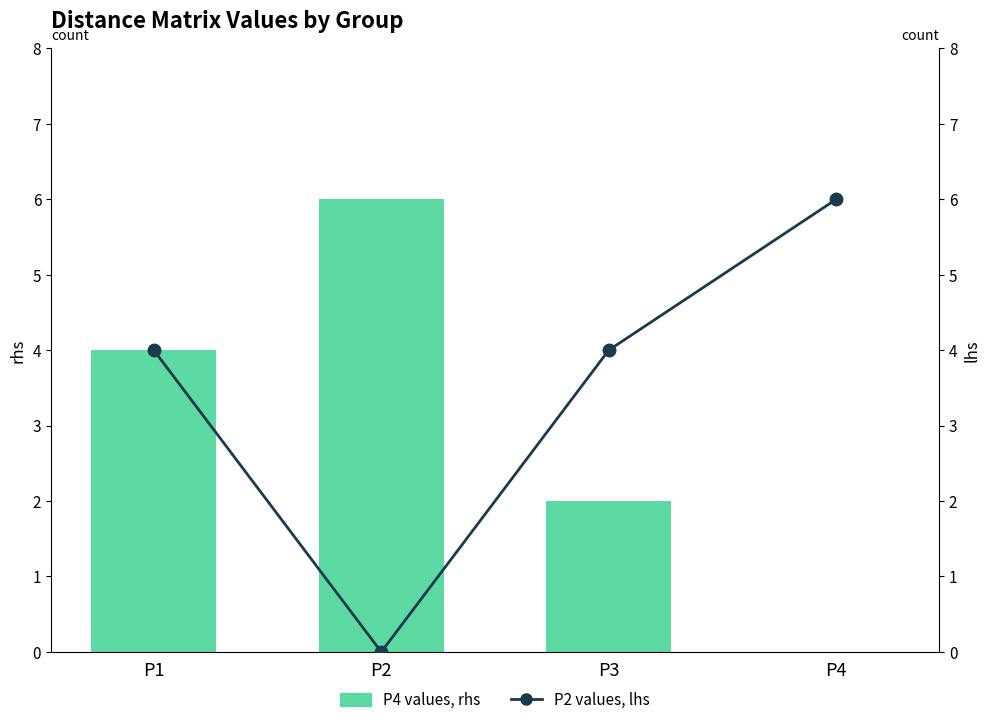

What is the difference between the maximum and minimum values in the P4 values, rhs series?

6